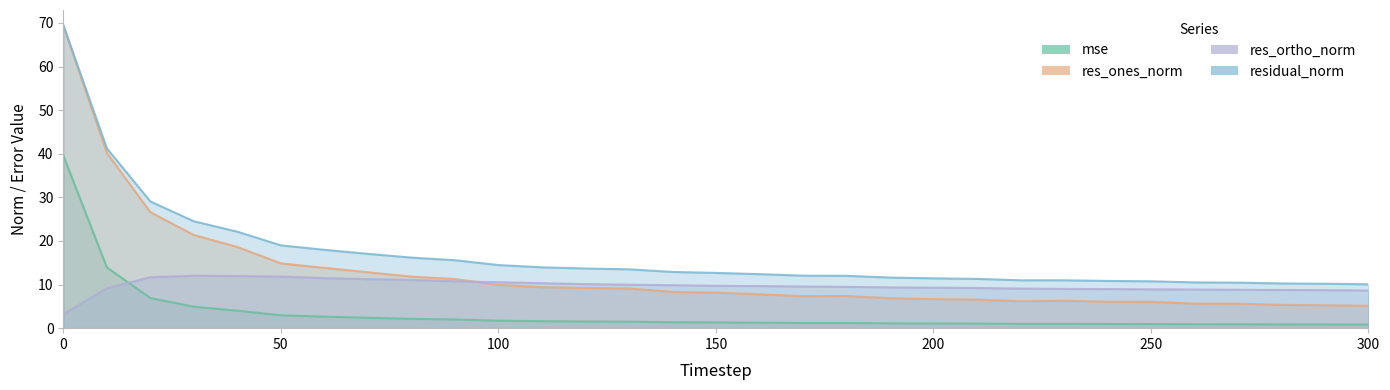

Is the value of residual_norm at 200 greater than the value of mse at 140?

Yes